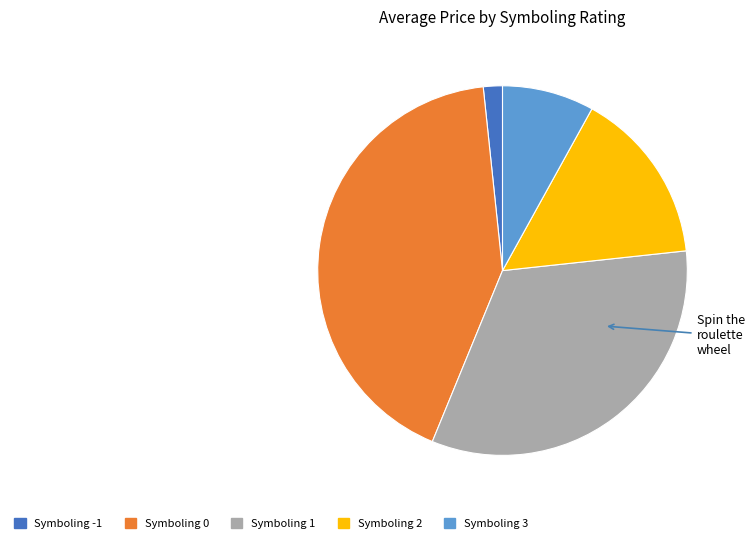

Is there a majority slice in this chart?

No